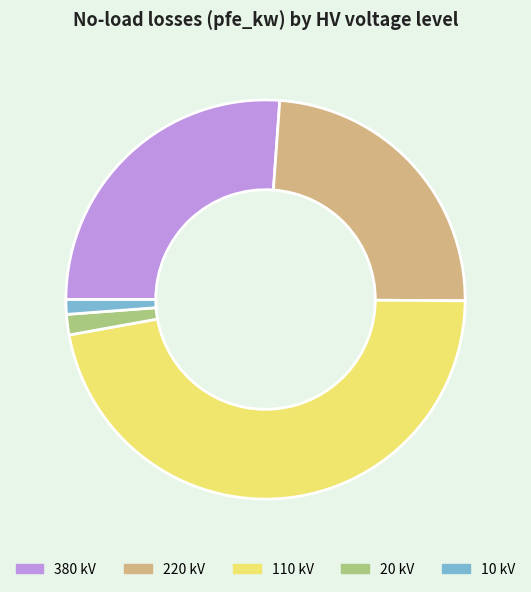

Which has a higher value, 380 or 10?

380